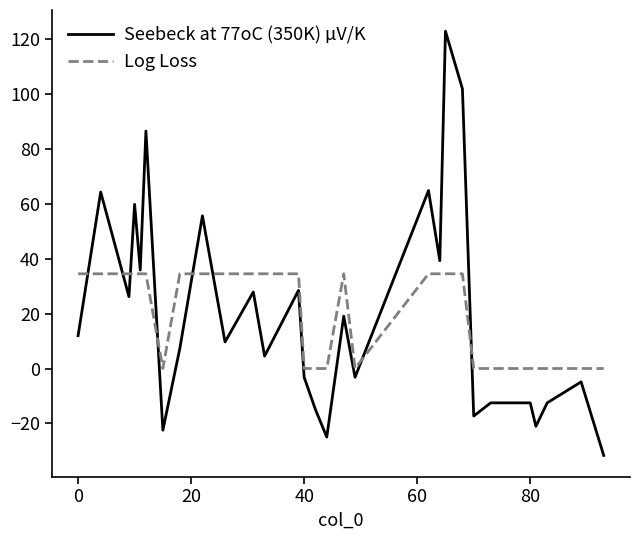

What is the maximum value shown in the chart?

123.0